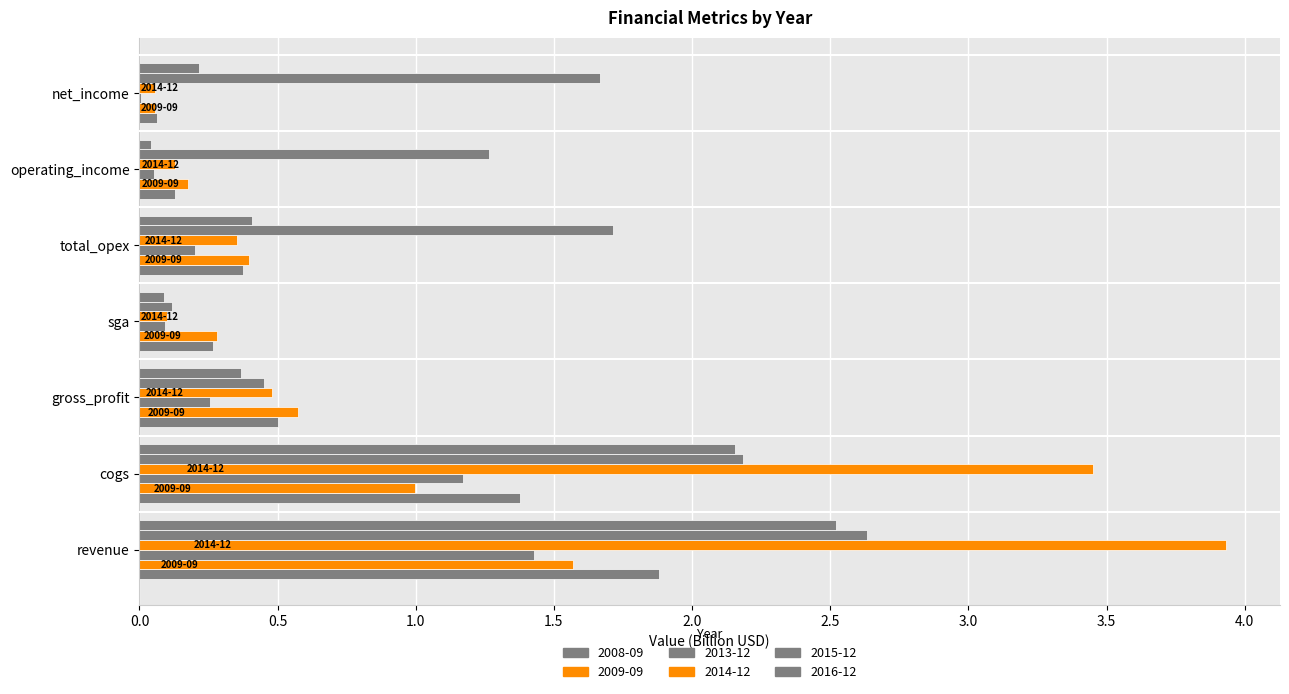

How many series are shown in this chart?

6